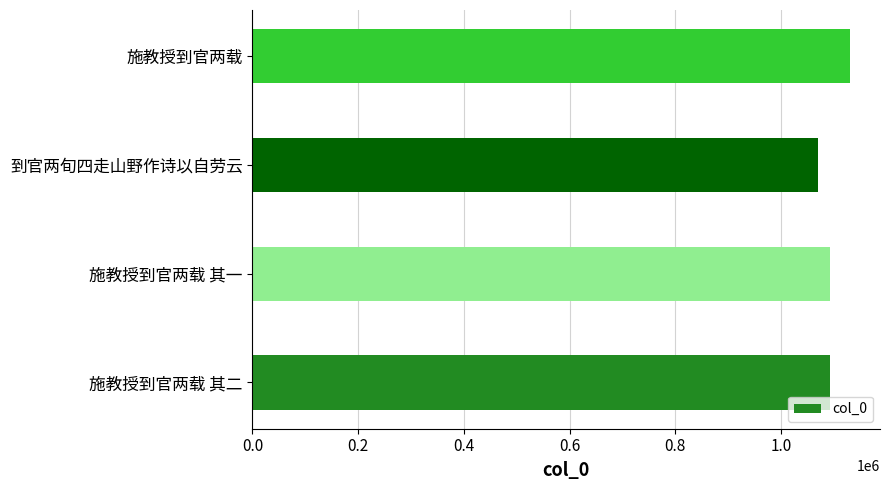

What is the minimum value shown in the chart?

1070098